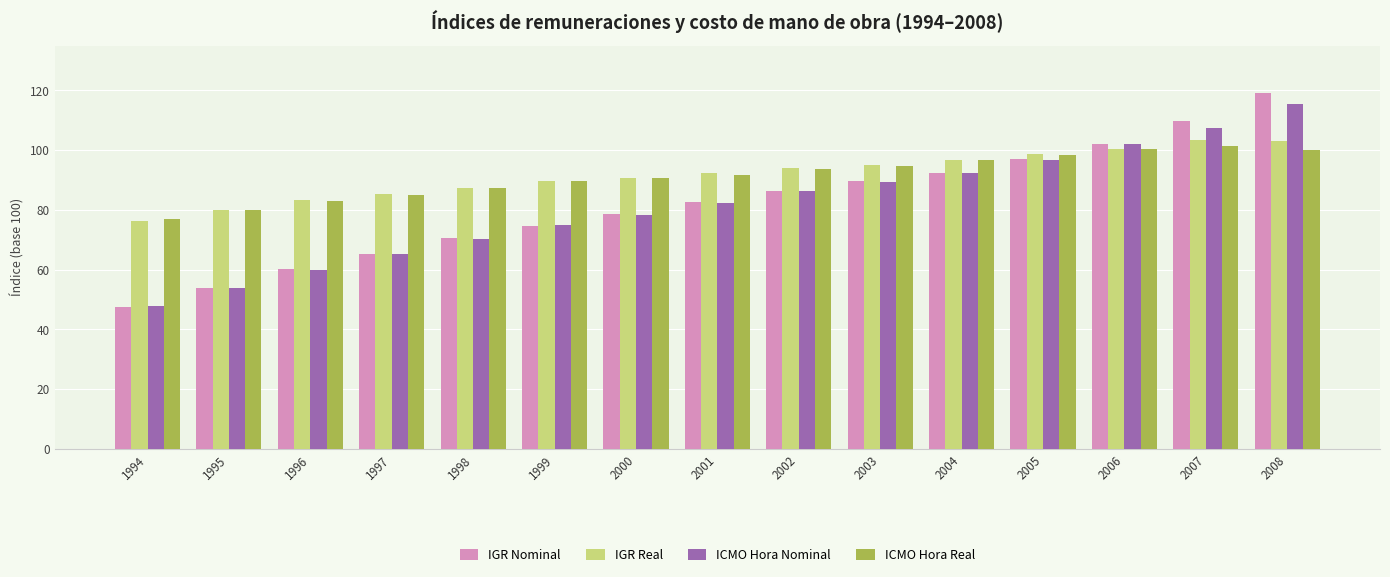

What is the total value across all series at 1999?

328.9